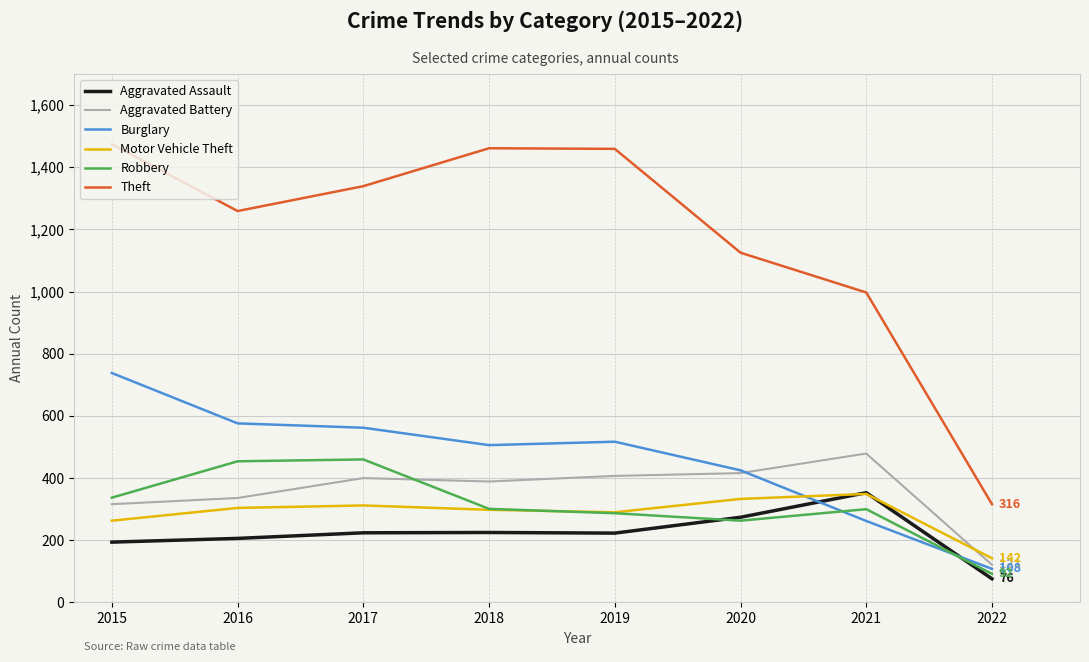

True or false: Aggravated Battery and Aggravated Assault intersect in this chart.

False